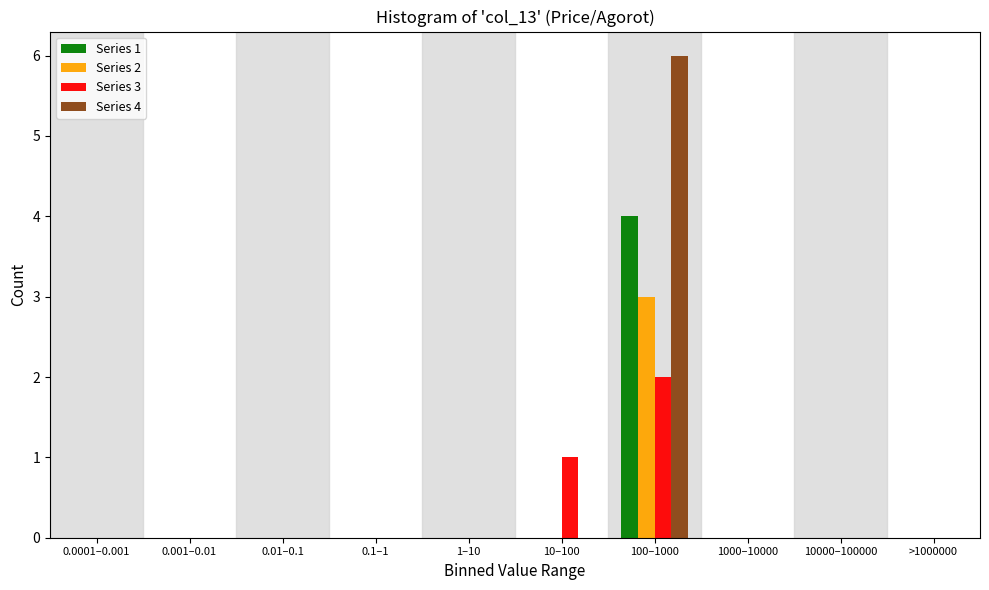

True or false: Series 2 has a value of 0 at 10–100.

True